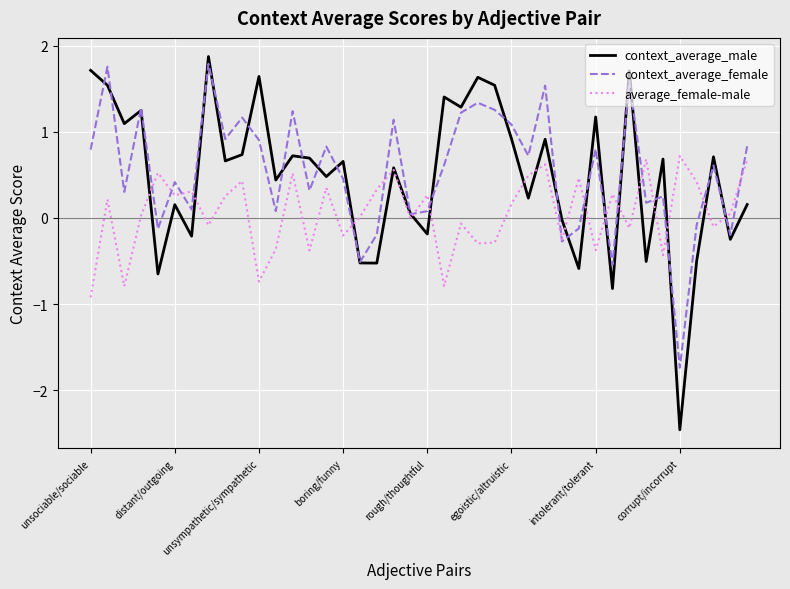

What is the smallest value displayed?

-2.5